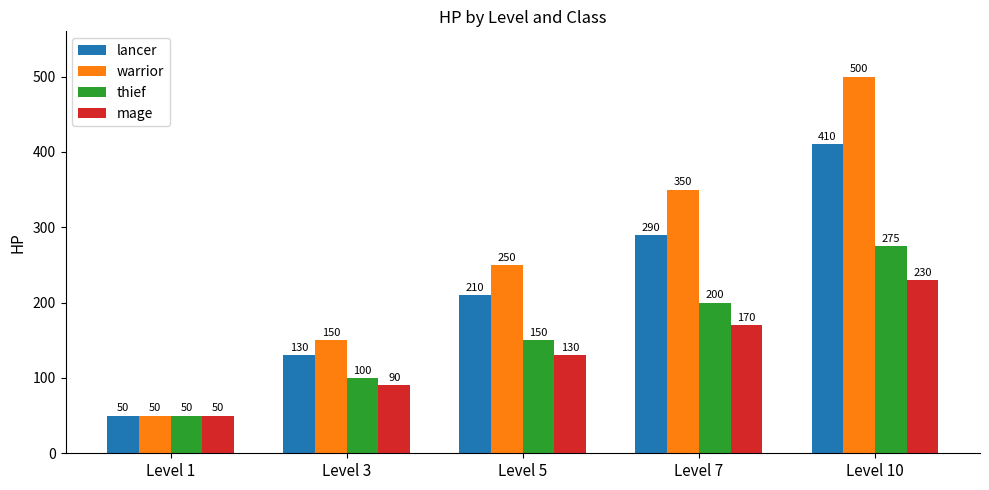

Rank the series by their maximum value, from lowest to highest.

mage, thief, lancer, warrior